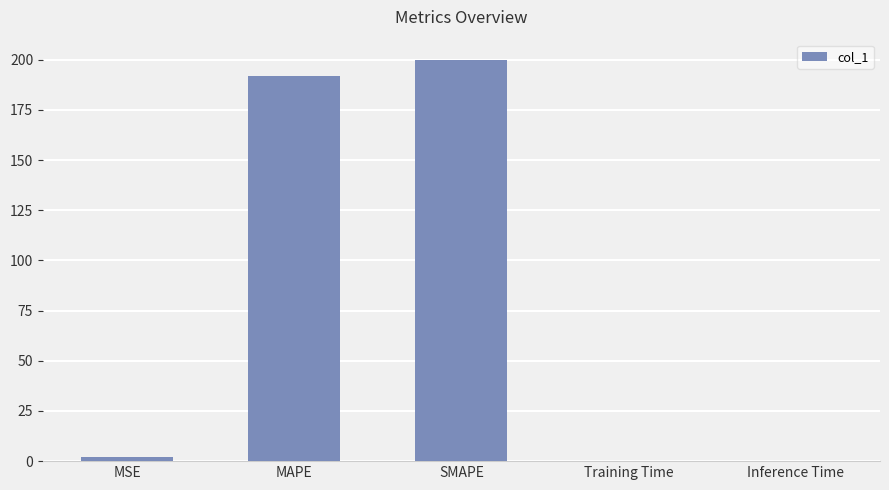

Between Training Time and MAPE, which is larger?

MAPE